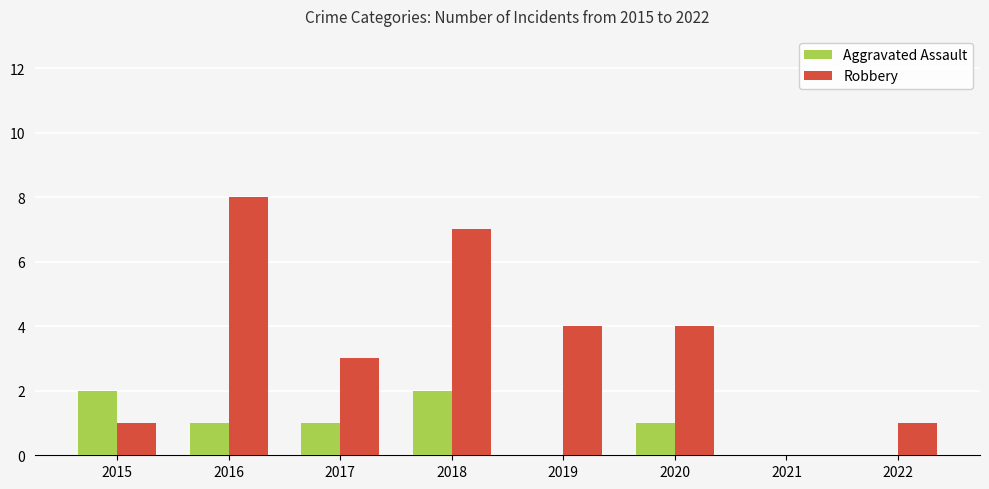

Is it true that Robbery equals -5 at 2021?

False